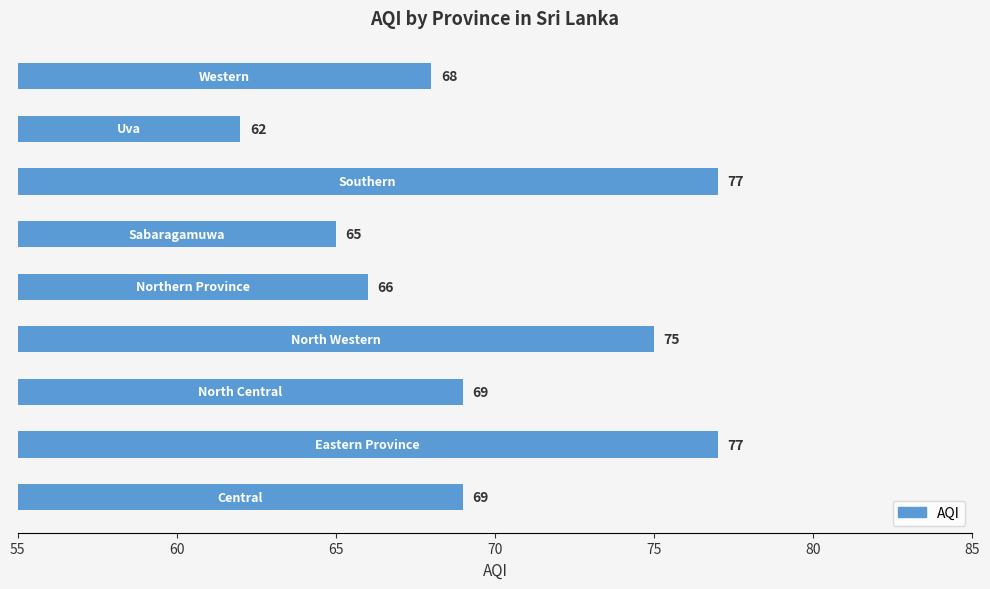

What is the sum of all values?

628